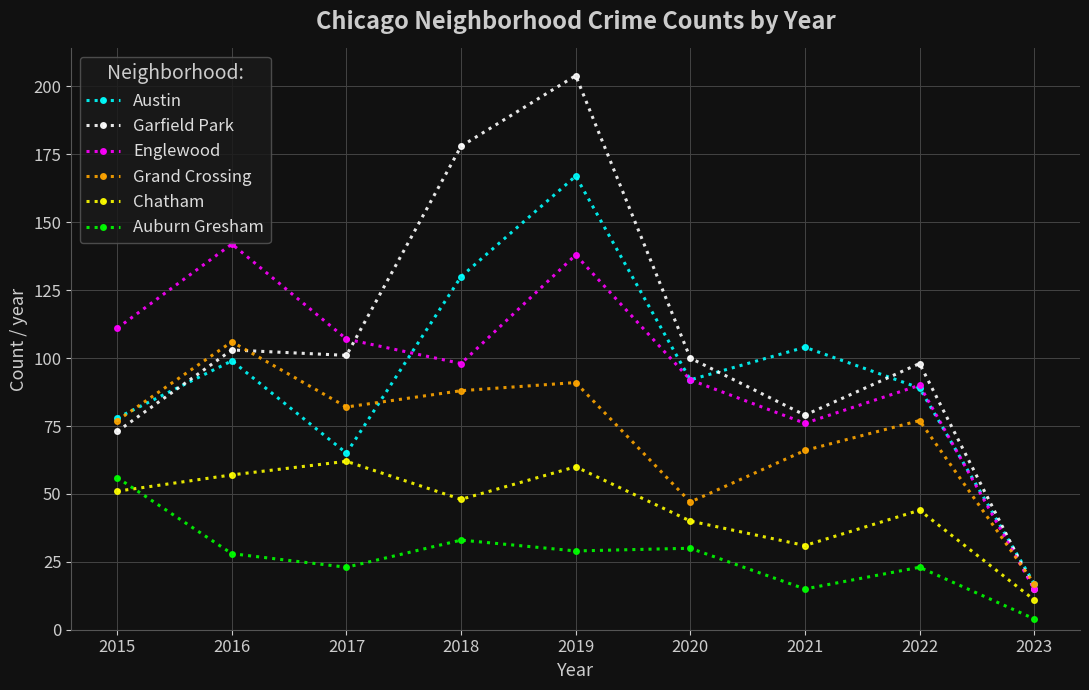

Which series has the widest spread of values?

Garfield Park